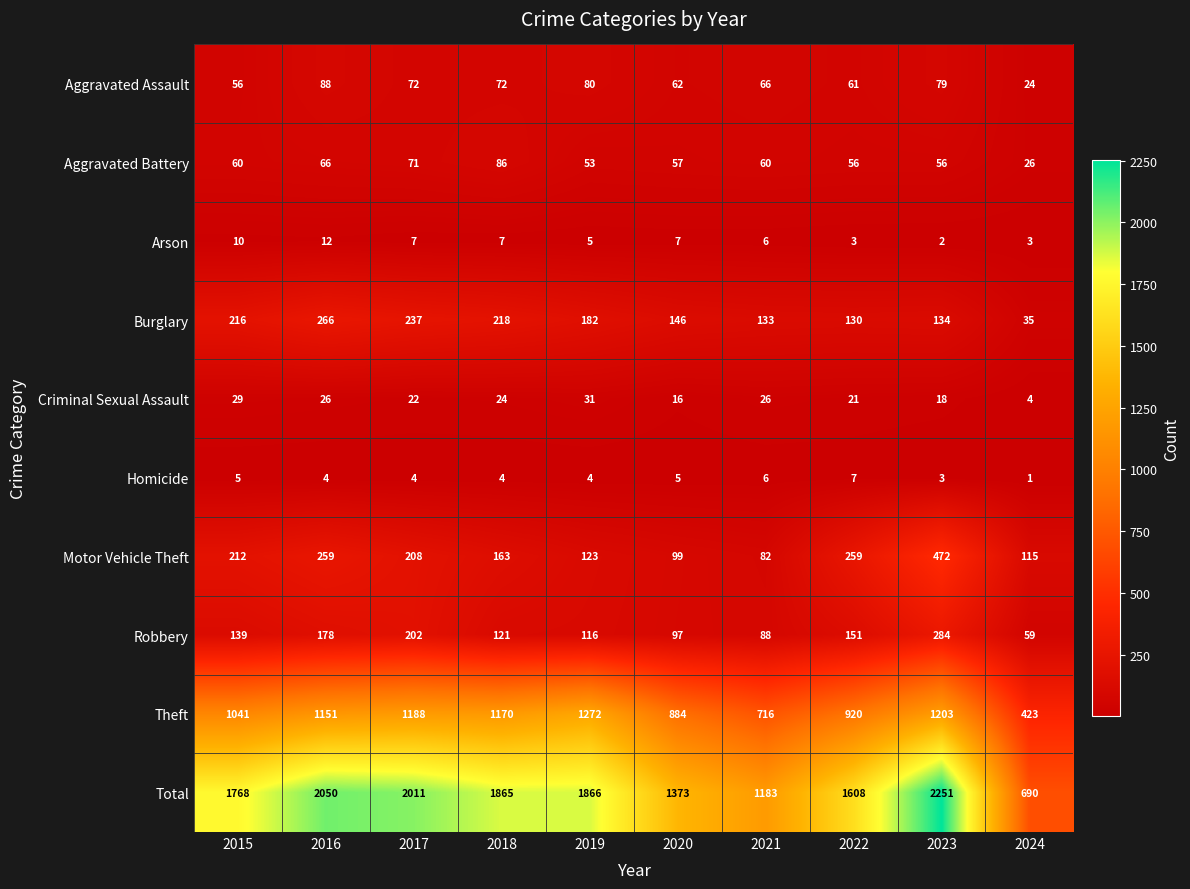

Which series changed the most between 2023 and 2024?

Total